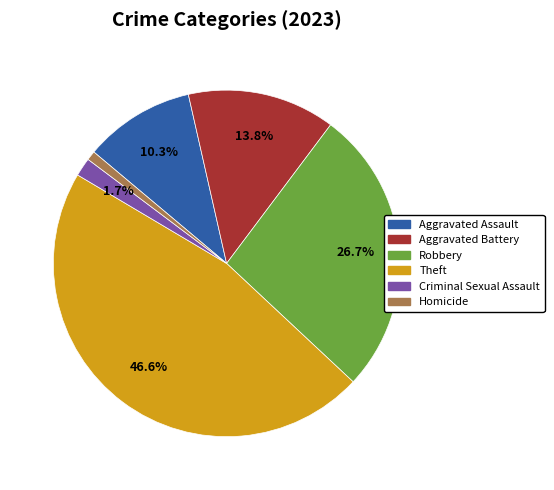

Approximately how many times larger is the value at Robbery compared to Aggravated Assault?

2.6